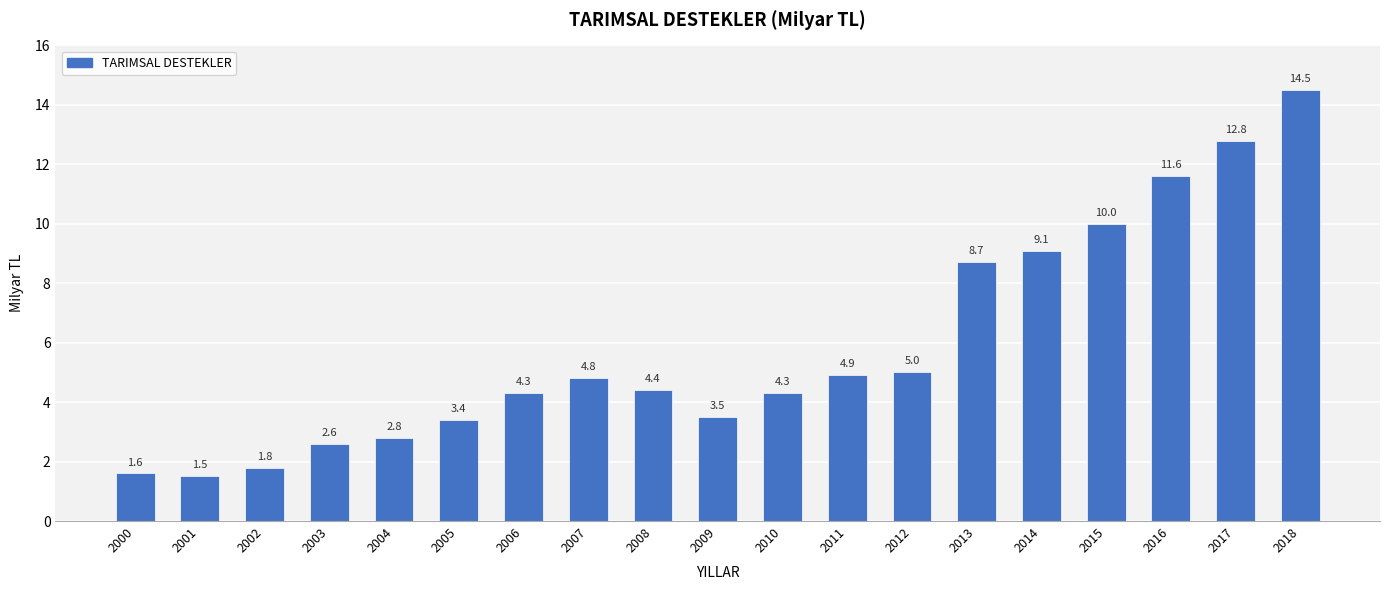

The chart shows a value of 2.6 at 2003. True or false?

True